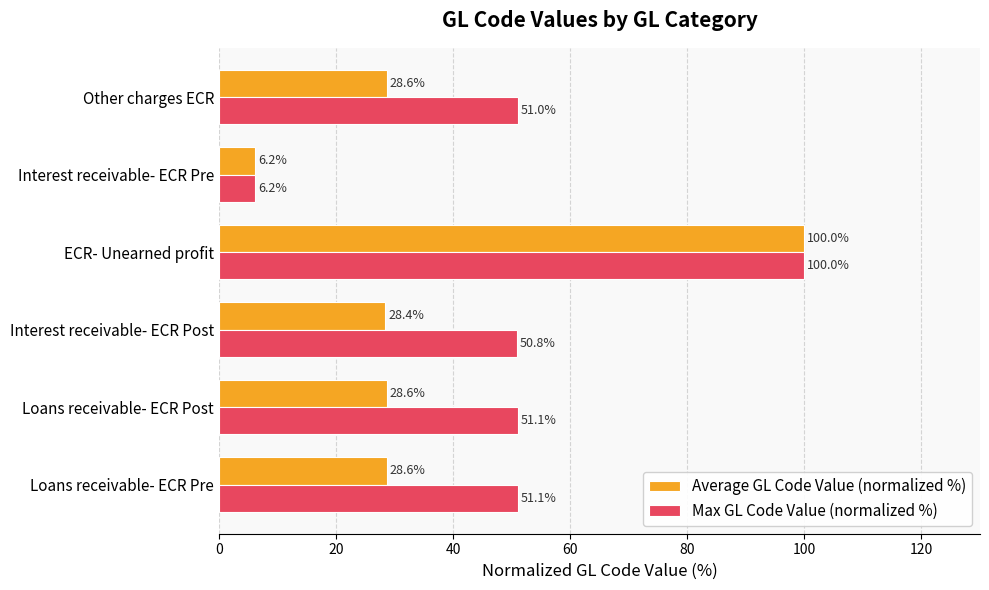

What value does the Max GL Code Value (normalized %) series have at Interest receivable- ECR Post?

50.8